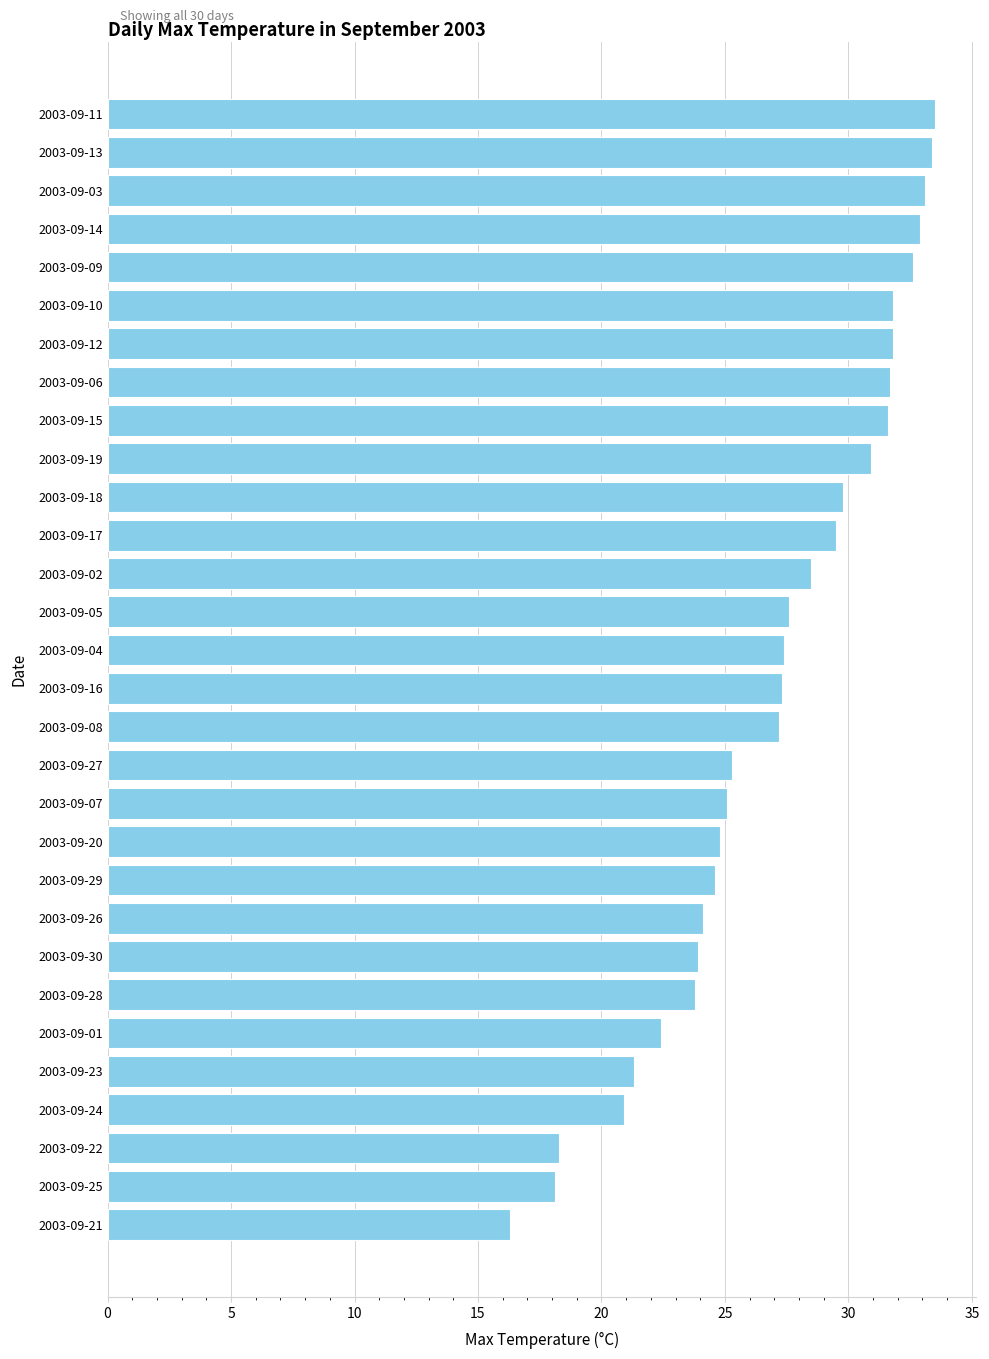

What position from the bottom is 2003-09-19?

21